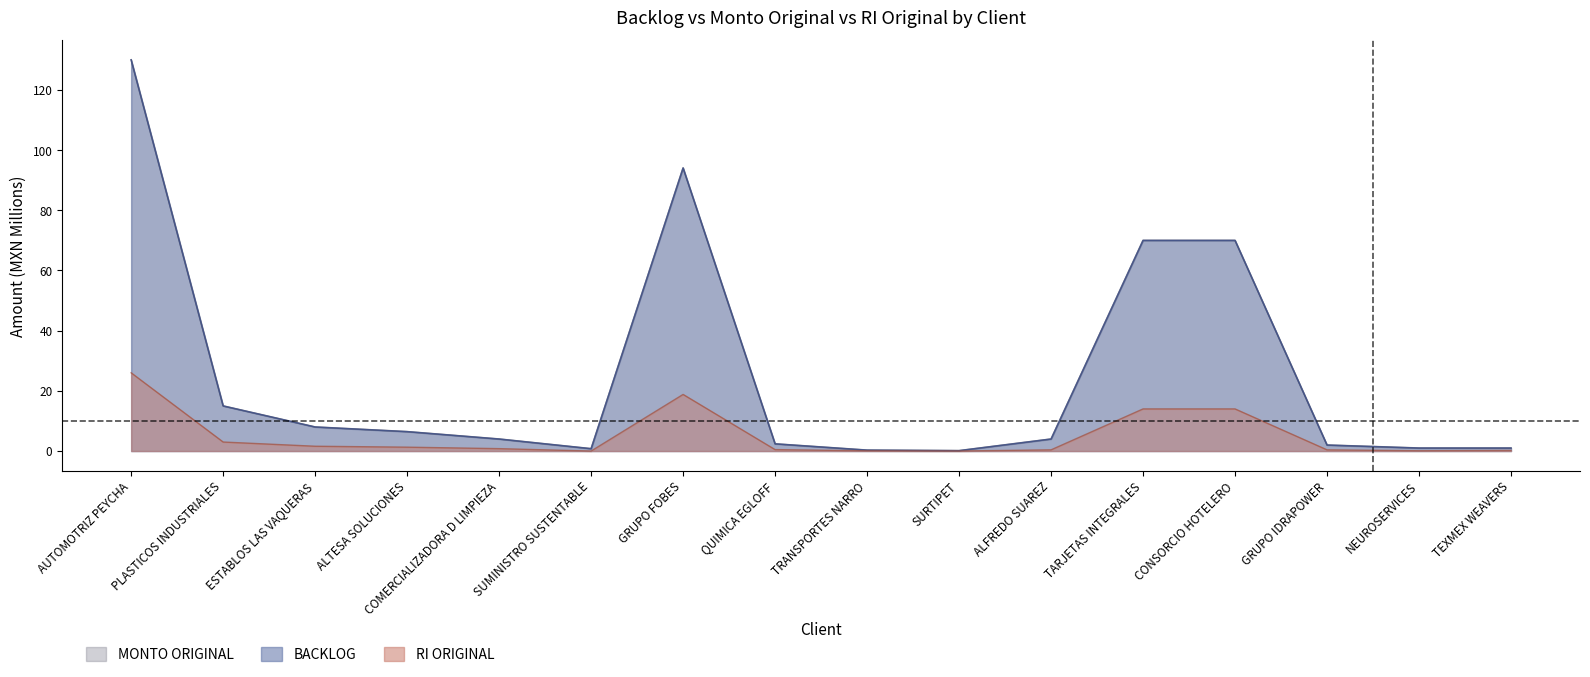

Which category has the highest value across all series?

AUTOMOTRIZ PEYCHA